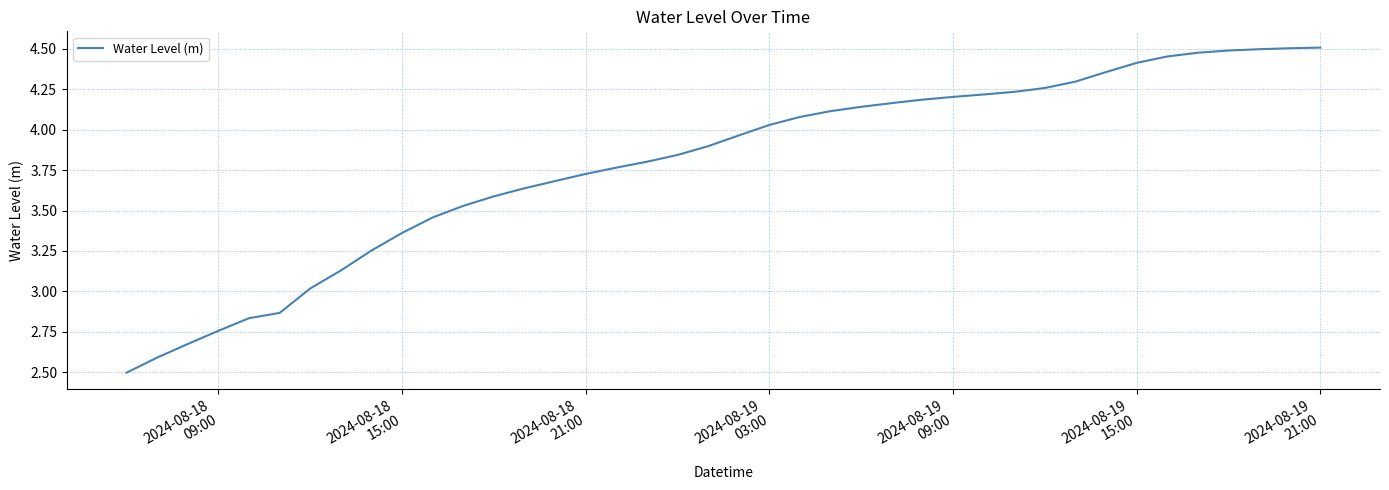

What is the difference between the maximum and minimum values?

2.0